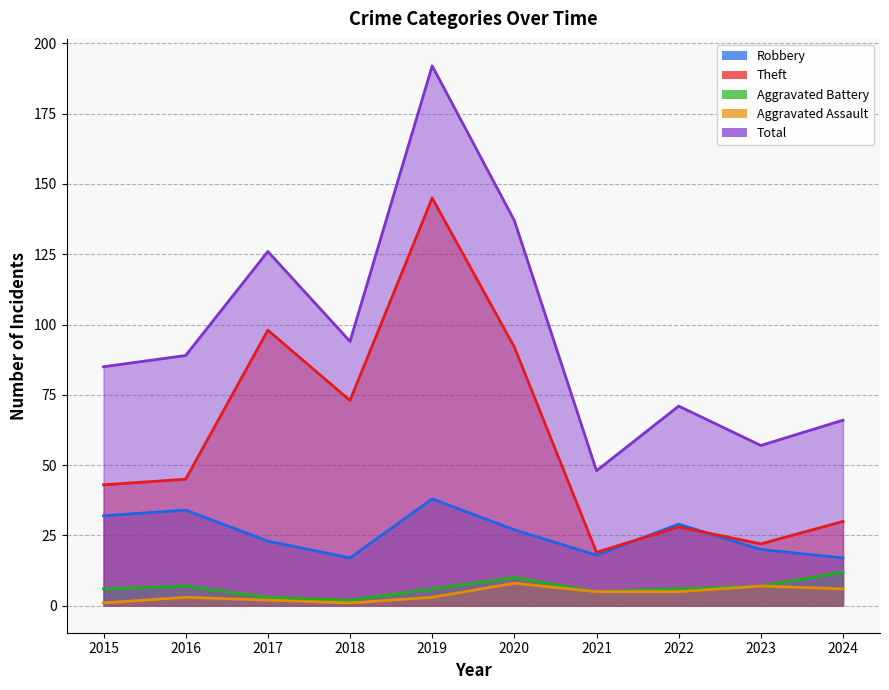

At which category does Total reach its first local valley?

2018